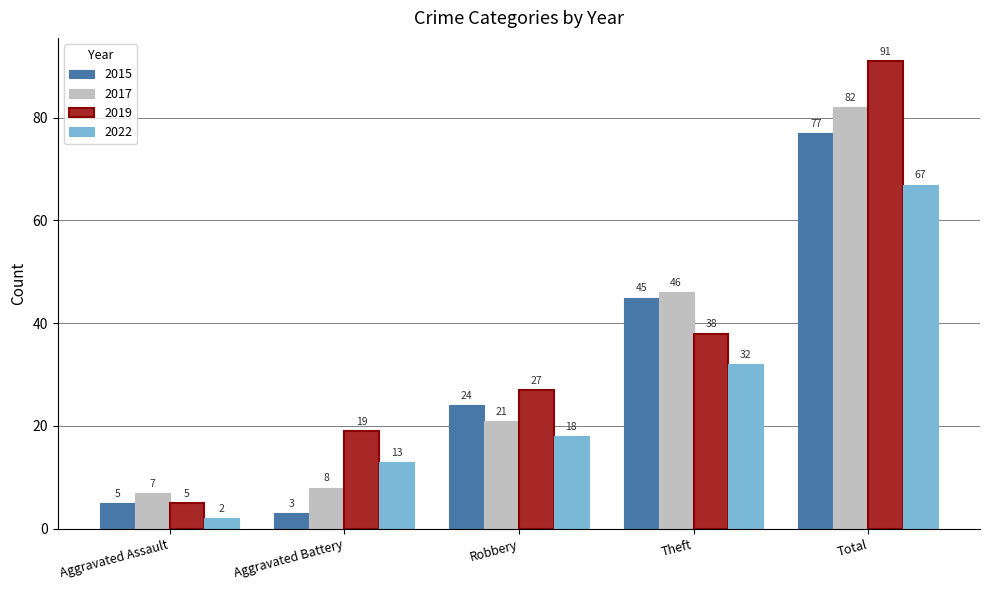

At how many categories does at least one series exceed 24?

3